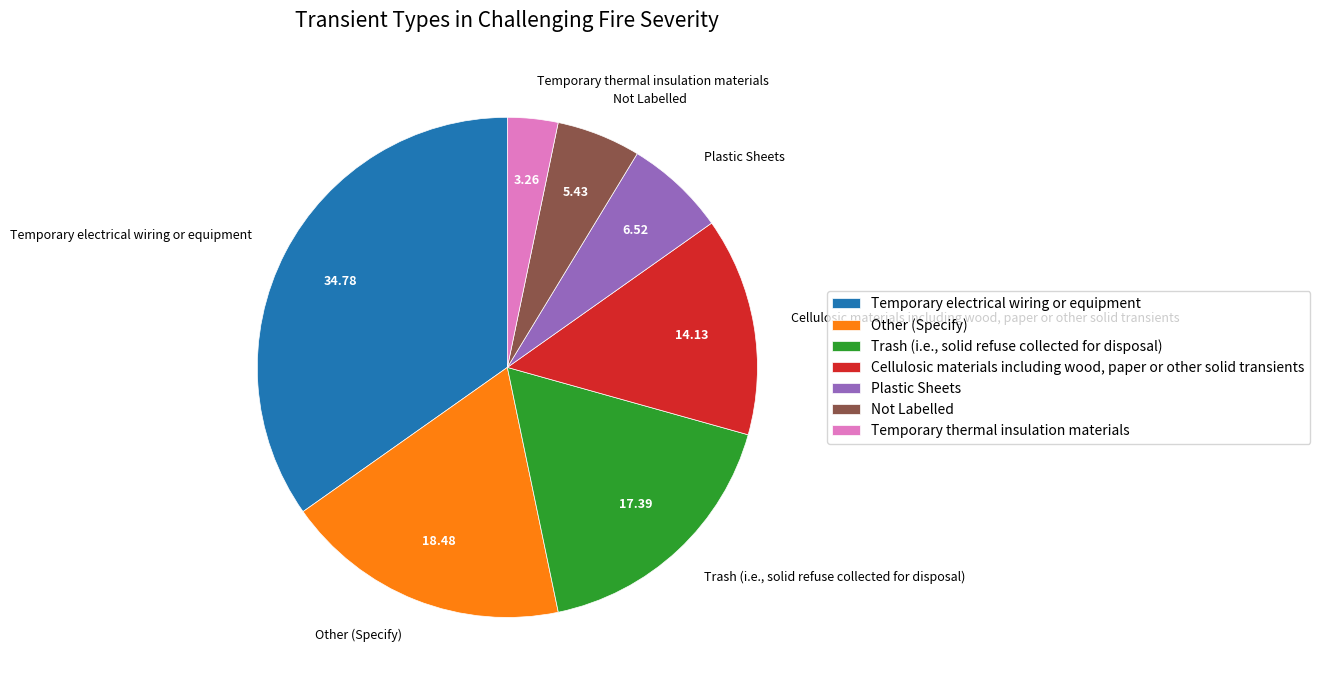

Approximately how many times larger is the value at Temporary electrical wiring or equipment compared to Other (Specify)?

1.9